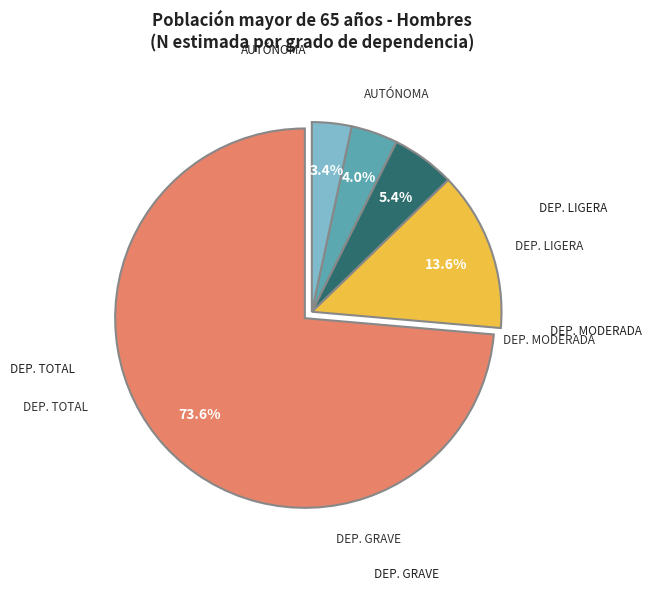

Does any single category account for the majority?

Yes